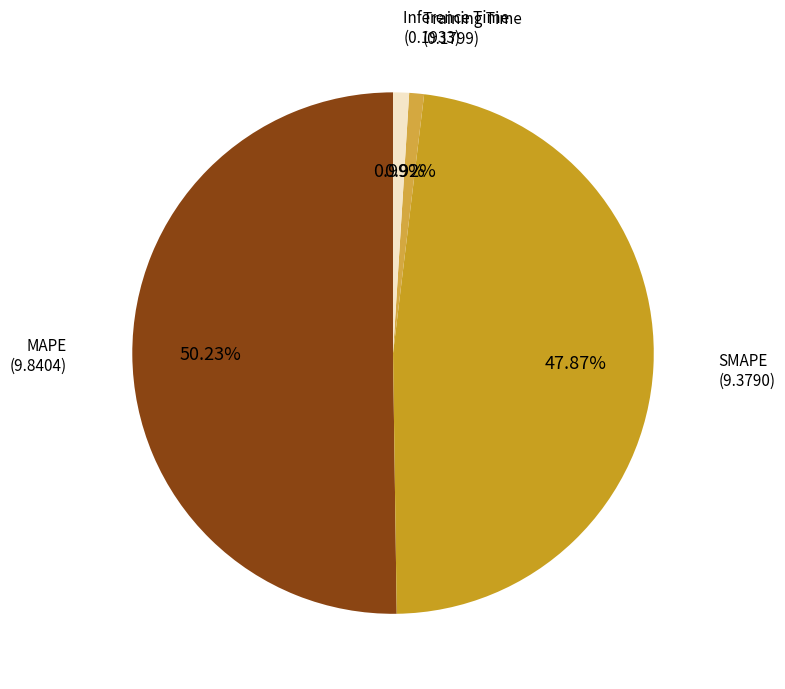

Is there a majority slice in this chart?

Yes